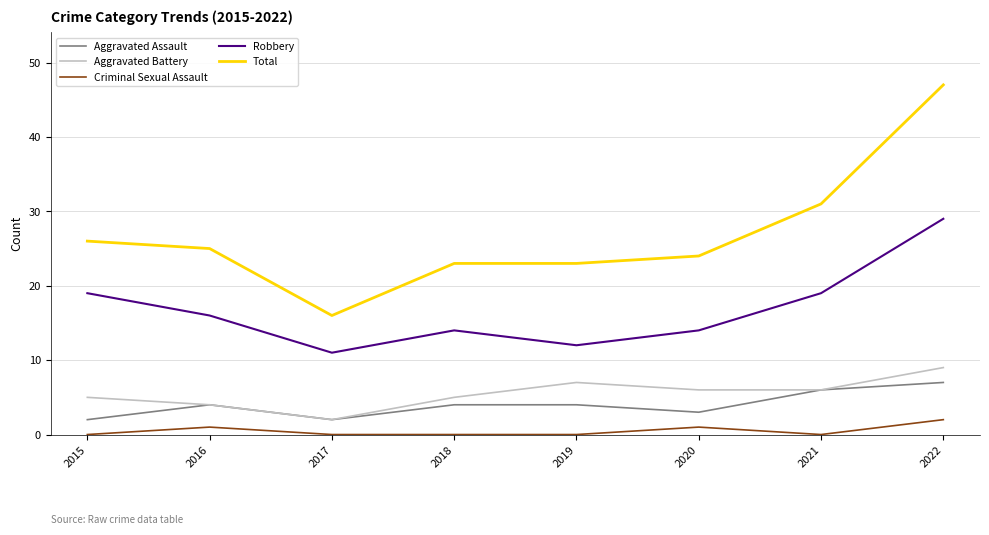

Reading left to right, extract all data points from this chart.

Aggravated Assault: 2	4	2	4	4	3	6	7
Aggravated Battery: 5	4	2	5	7	6	6	9
Criminal Sexual Assault: 0	1	0	0	0	1	0	2
Robbery: 19	16	11	14	12	14	19	29
Total: 26	25	16	23	23	24	31	47